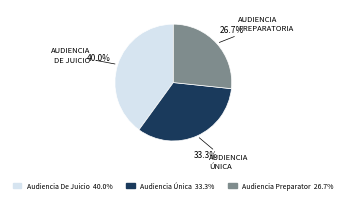

Does any single category account for the majority?

No